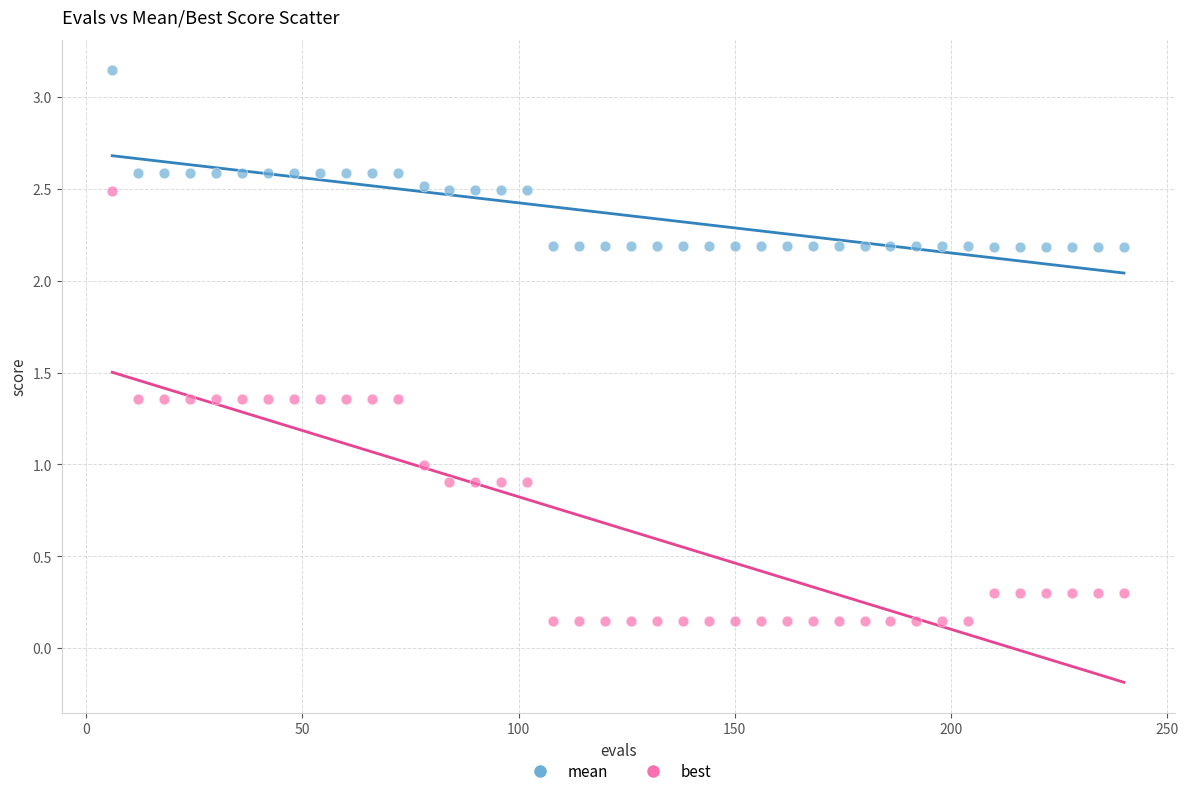

Across all data points, what is the range of Y values (max minus min)?

3.0